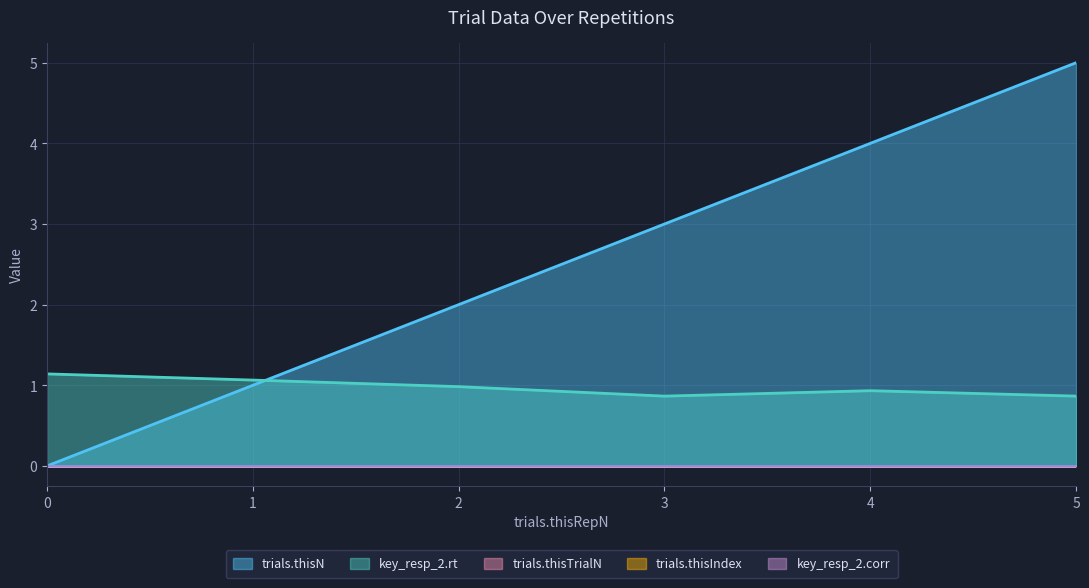

Which category has the highest value in the trials.thisN series?

5